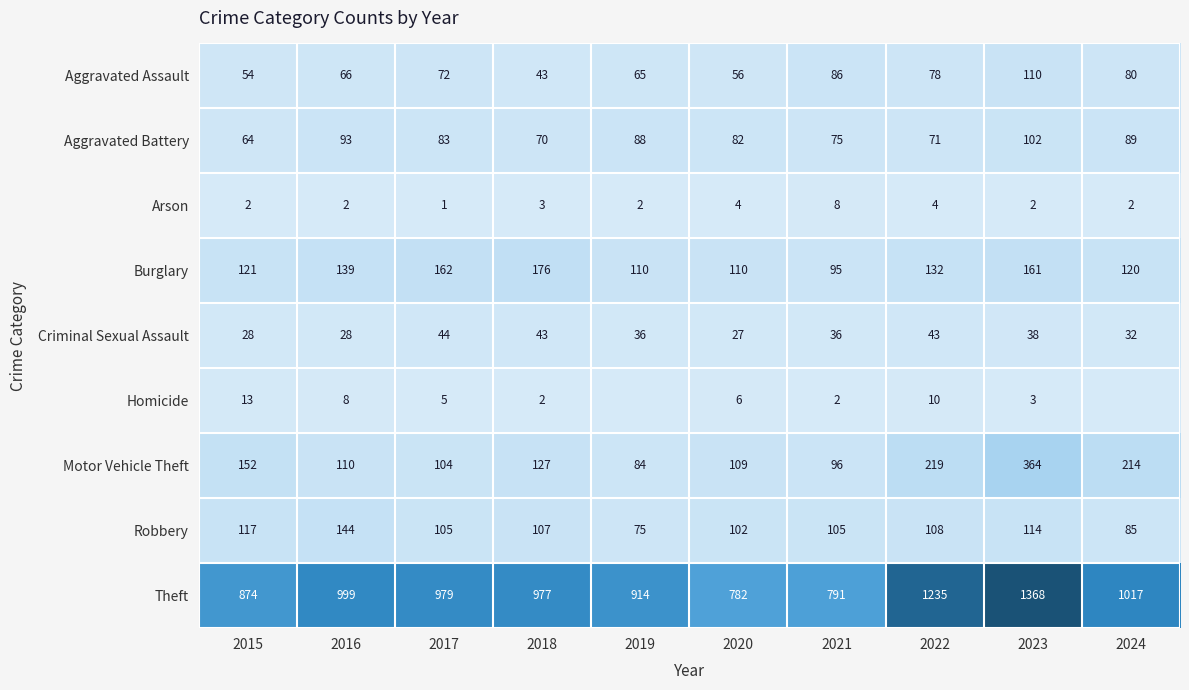

The value of Burglary at 2024 is 120. True or false?

True